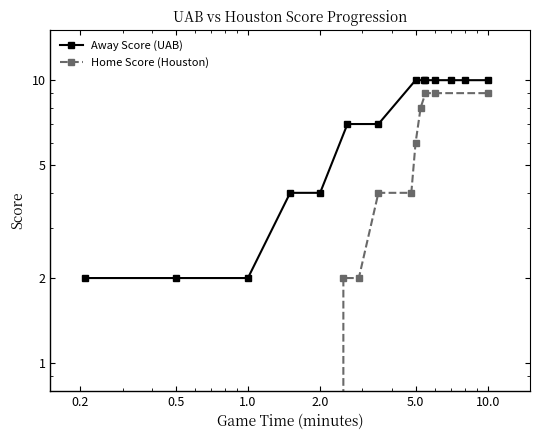

Reading left to right, transcribe all the data shown in this chart.

Away Score (UAB): 2	2	2	4	4	7	7	10	10	10	10	10	10	10
Home Score (Houston): 0	0	0	0	0	2	2	4	4	6	8	9	9	9